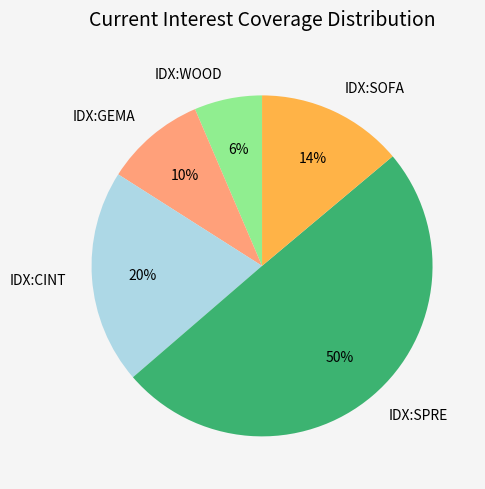

Count the number of slices in the pie.

5